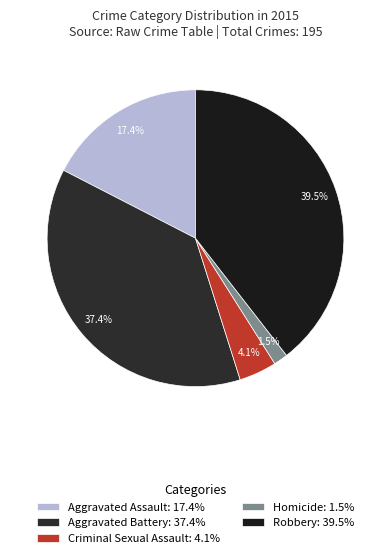

What is the smallest slice in the pie chart?

Homicide